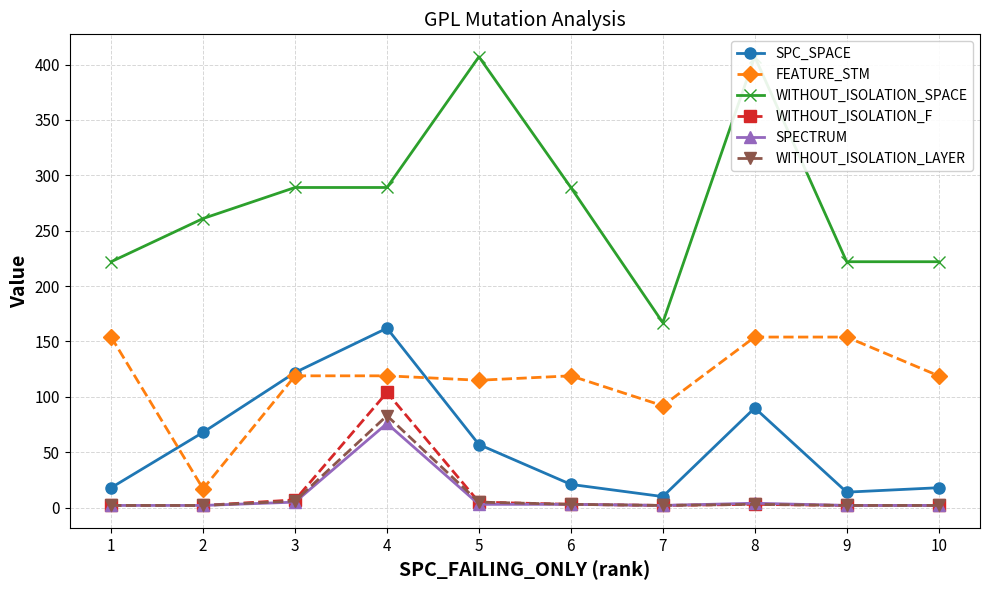

What is the difference between the highest and lowest values at 10?

220